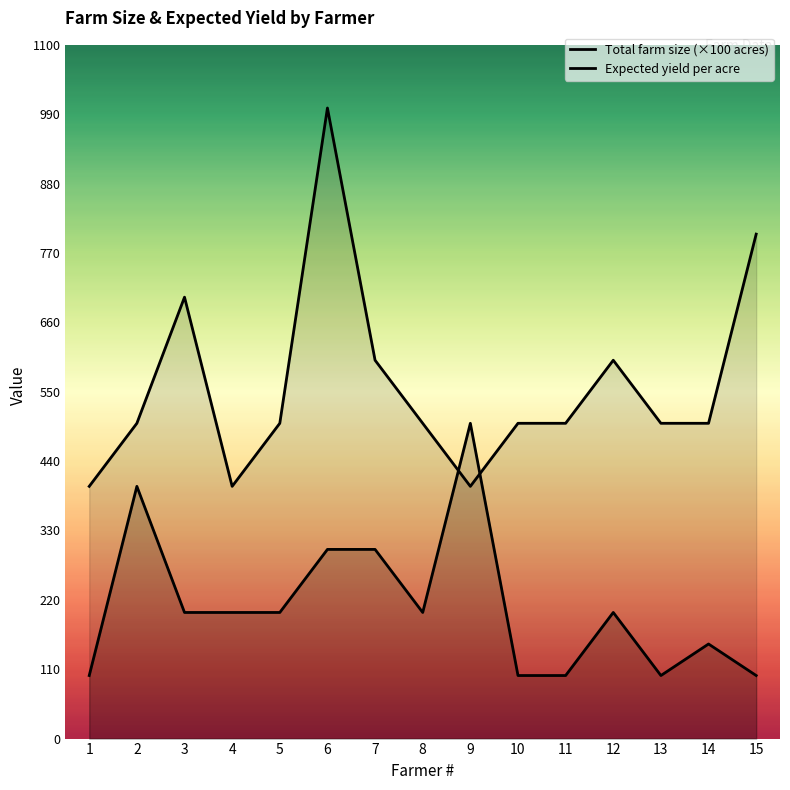

True or false: Total farm size (in acres) has a value of 200 at 12.

True